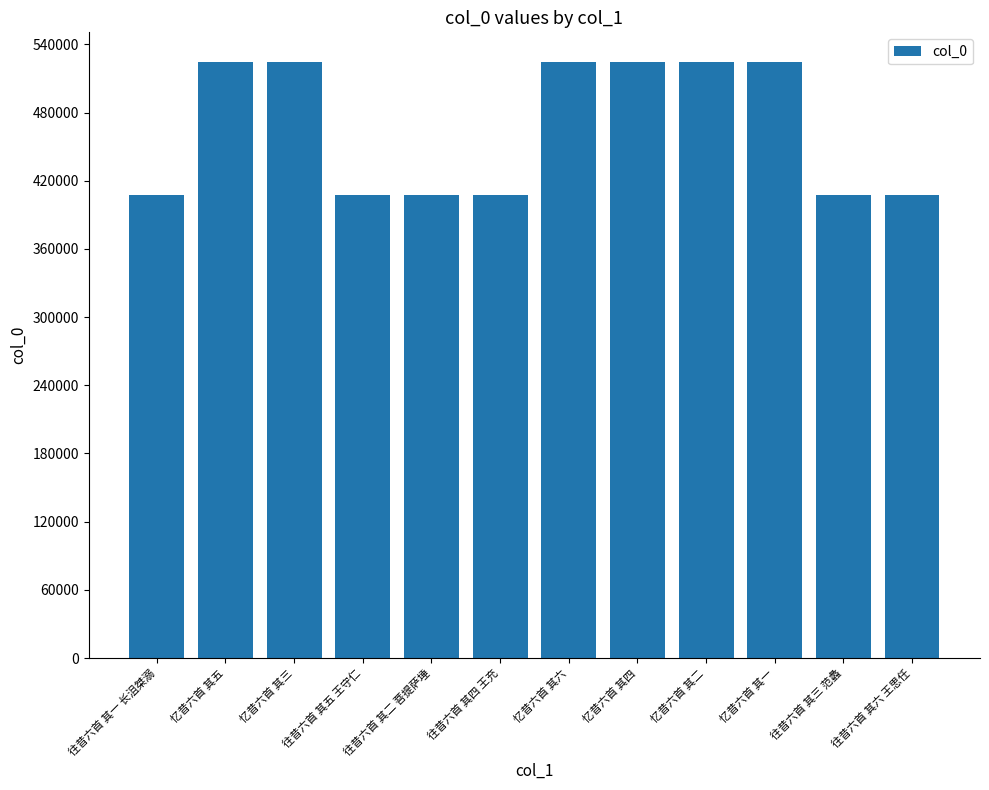

Is it true that the value at 忆昔六首 其一 is 151169?

False